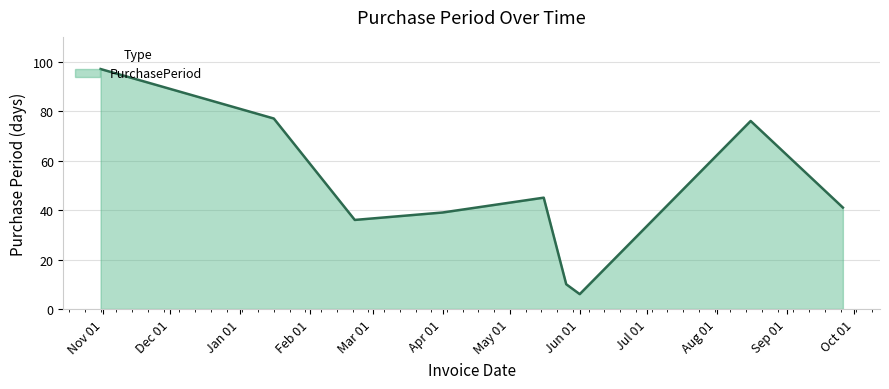

What is the minimum value shown in the chart?

6